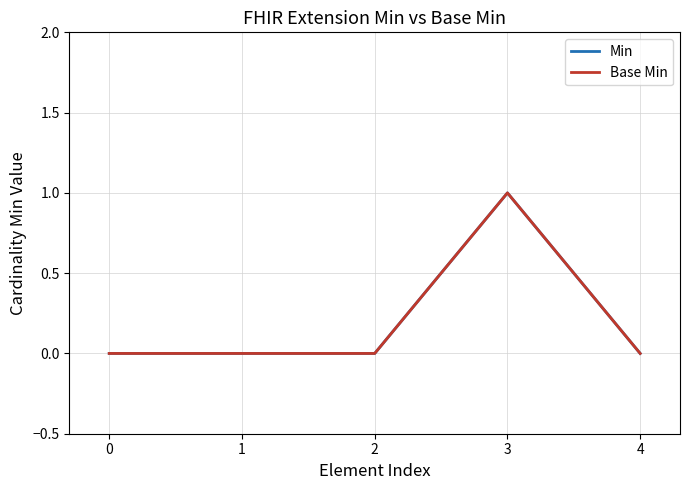

Does the chart display data point markers on the line(s)?

No